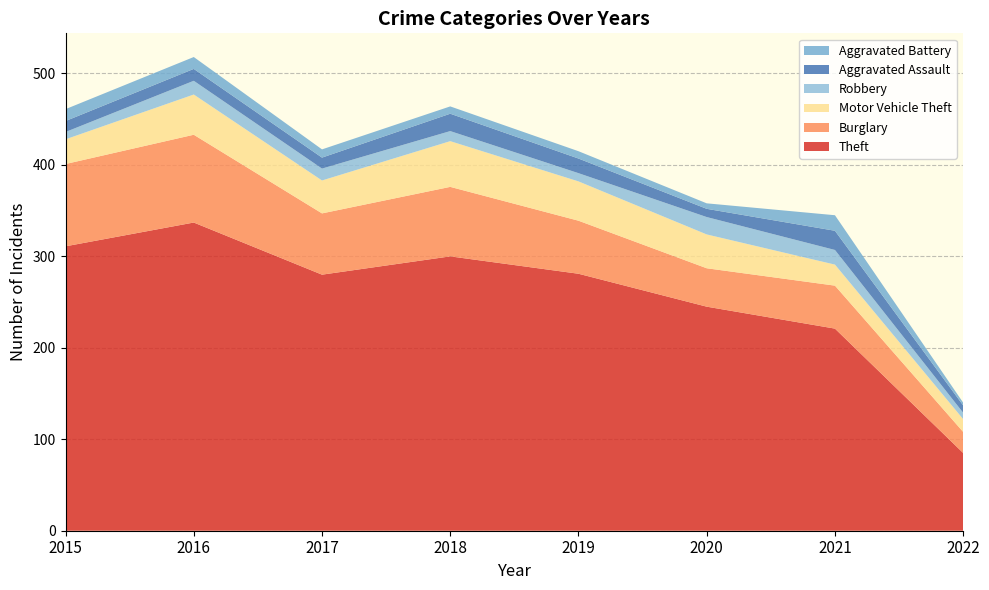

Reading right to left, list all the values displayed in this chart.

Theft: 2022=85	2021=221	2020=245	2019=281	2018=300	2017=280	2016=337	2015=311
Burglary: 2022=23	2021=47	2020=42	2019=58	2018=76	2017=67	2016=96	2015=90
Motor Vehicle Theft: 2022=14	2021=23	2020=37	2019=43	2018=50	2017=36	2016=44	2015=27
Robbery: 2022=7	2021=16	2020=19	2019=9	2018=11	2017=13	2016=15	2015=8
Aggravated Assault: 2022=8	2021=21	2020=9	2019=16	2018=19	2017=12	2016=13	2015=12
Aggravated Battery: 2022=3	2021=17	2020=6	2019=8	2018=8	2017=9	2016=13	2015=13